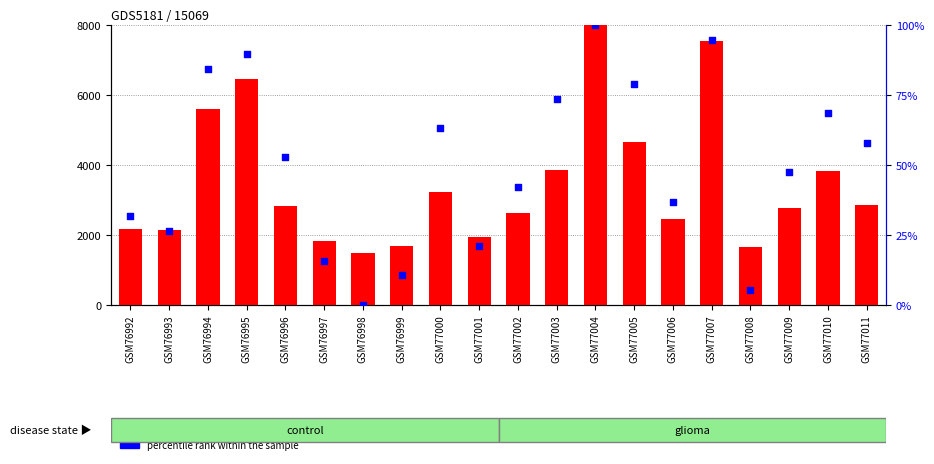

Which series has the widest spread of Y values?

count